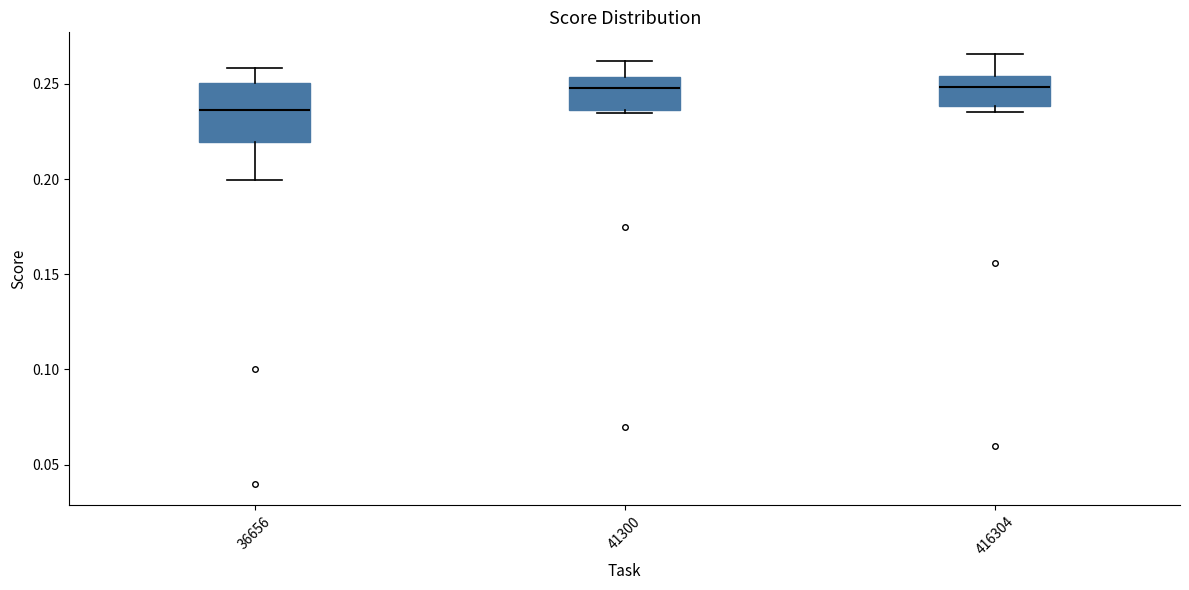

Reading left to right, transcribe this box plot: for each box, give where its median line is, the range the box spans, and where its two whiskers end, as read against the y-axis. The values are not printed on the chart, so give them approximately, as read against the axis.

36656: median 0.235, box 0.220 to 0.250, whiskers 0.200 to 0.260
41300: median 0.250, box 0.235 to 0.255, whiskers 0.235 (just below the box's lower edge) to 0.260
416304: median 0.250, box 0.240 to 0.255, whiskers 0.235 to 0.265